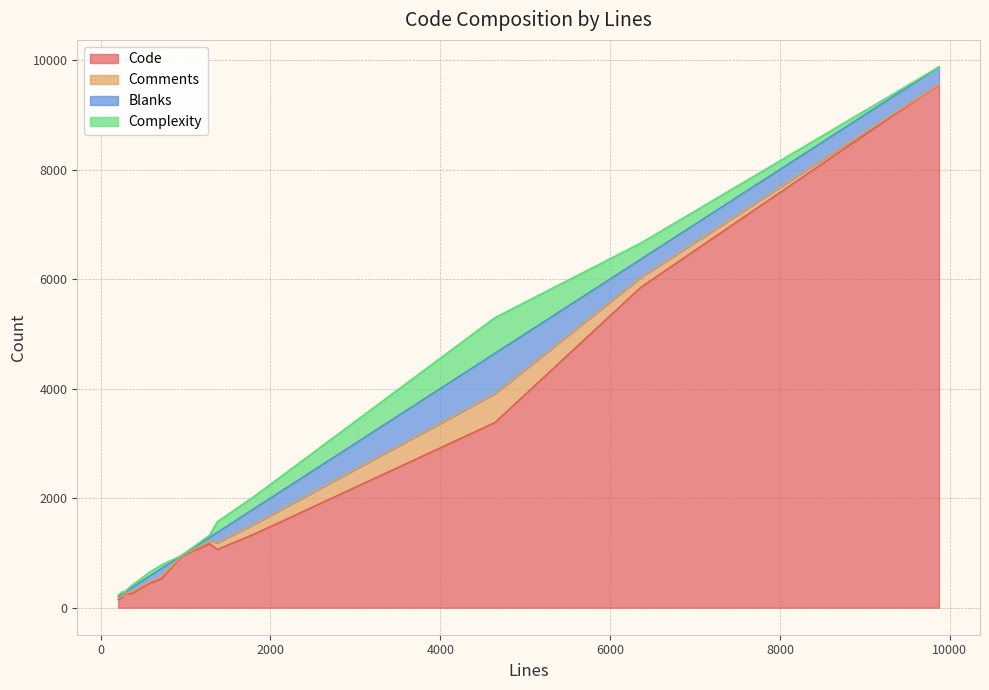

What is the difference between the maximum and second lowest values in the Blanks series?

726